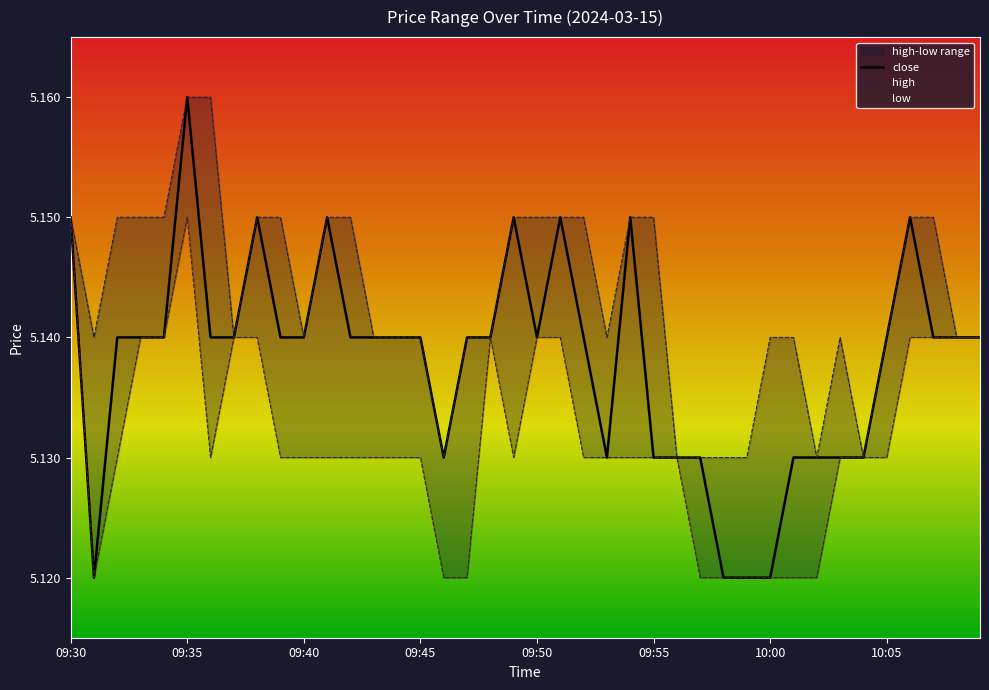

Which has a higher value, 10:03 or 10:07?

10:07